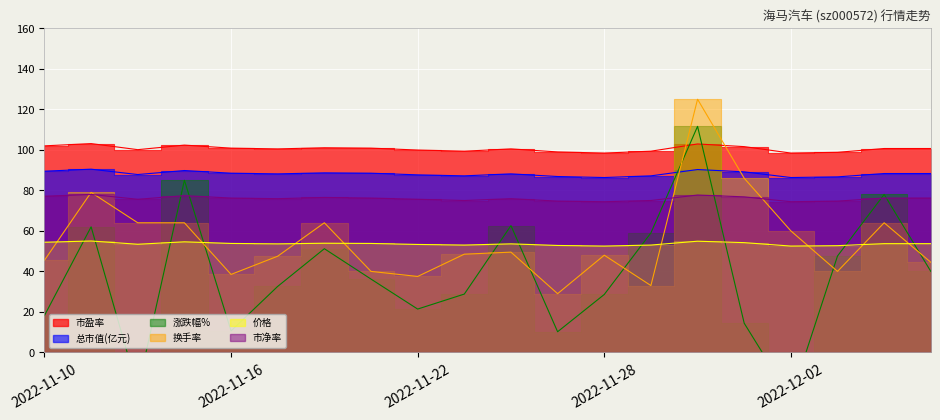

At how many categories does at least one series exceed 124?

1